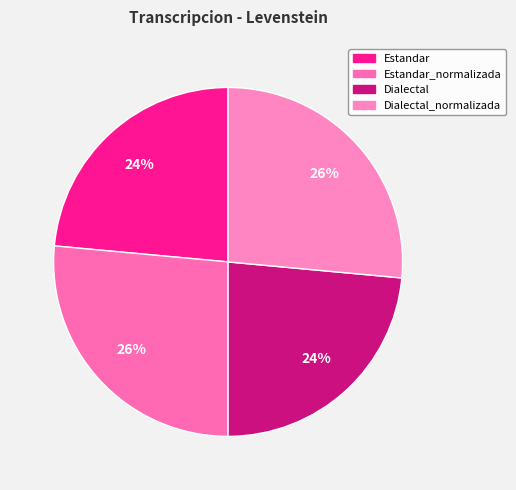

Count the number of slices in the pie.

4